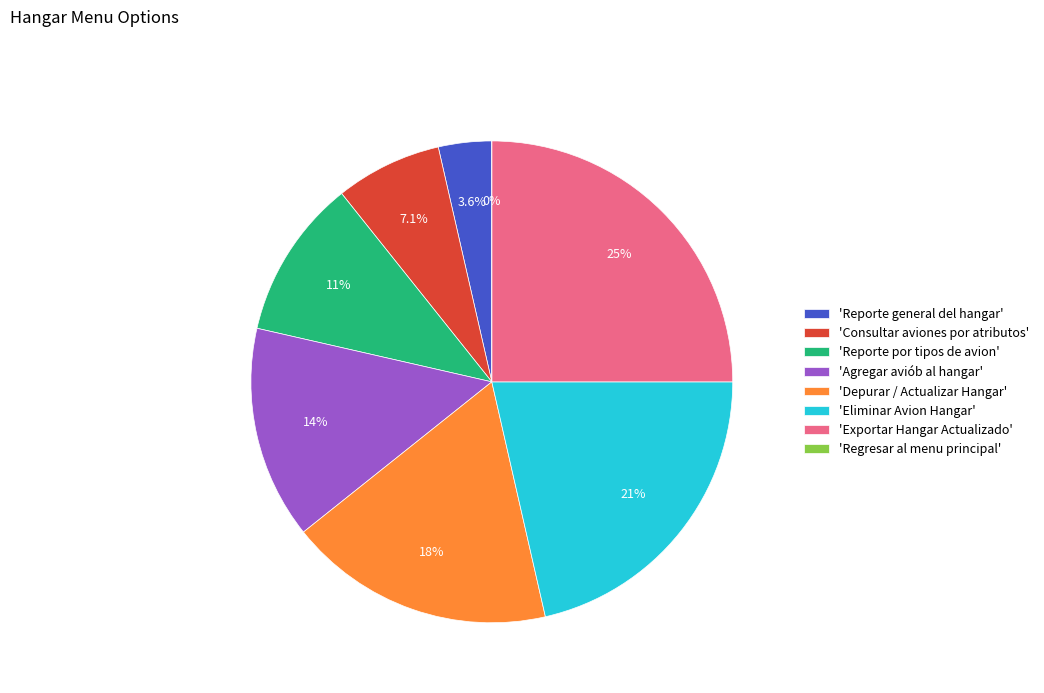

What portion of the pie excludes Exportar Hangar Actualizado?

75.0%